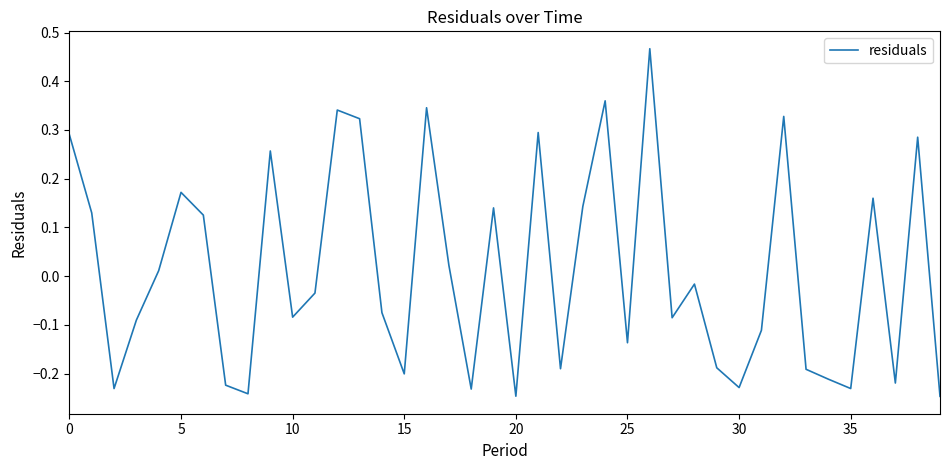

How many lines are shown in the chart?

1